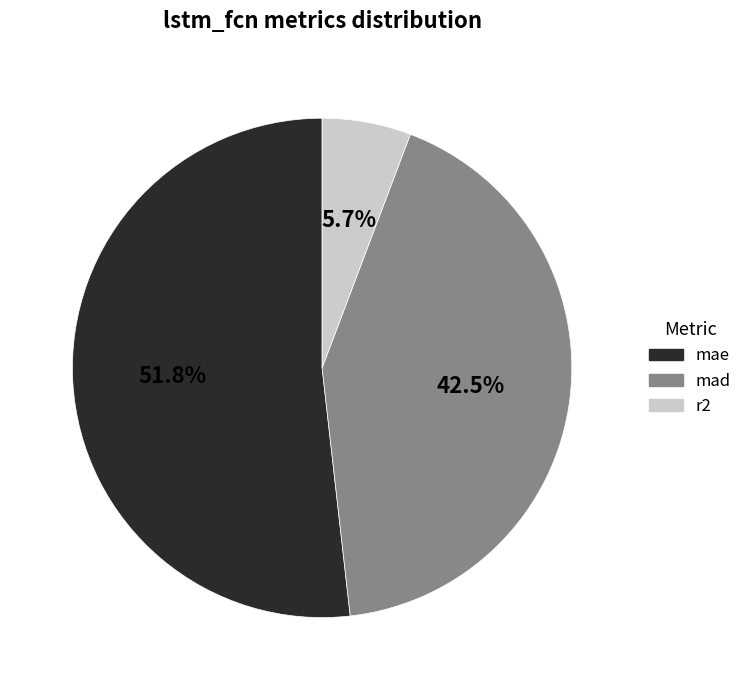

Which category accounts for the majority?

mae